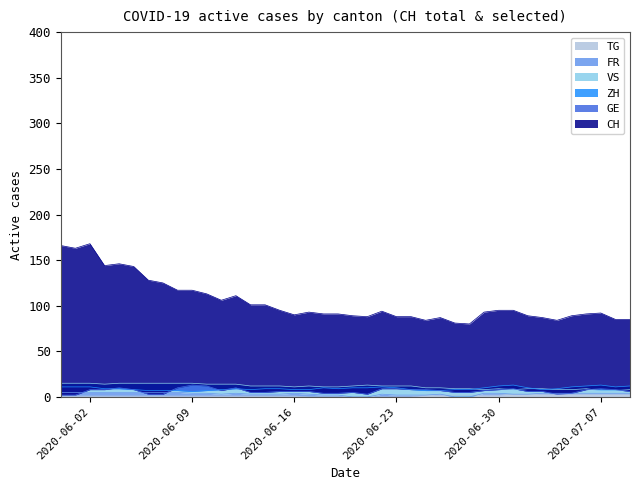

Which series has the largest total across all categories?

CH